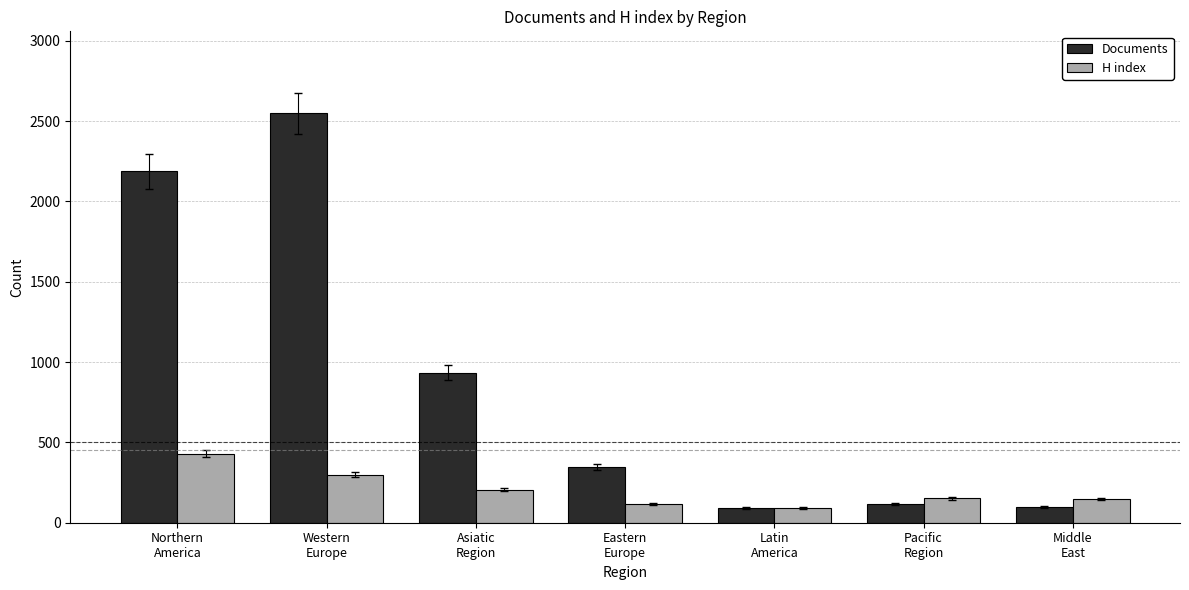

Where does the H index series first go above 151?

Northern
America